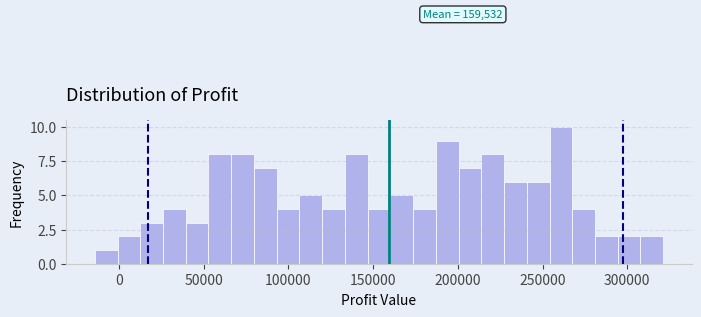

Around what value on the x-axis is the tallest bar? Give the approximate position of its centre, as read against the axis.

260000